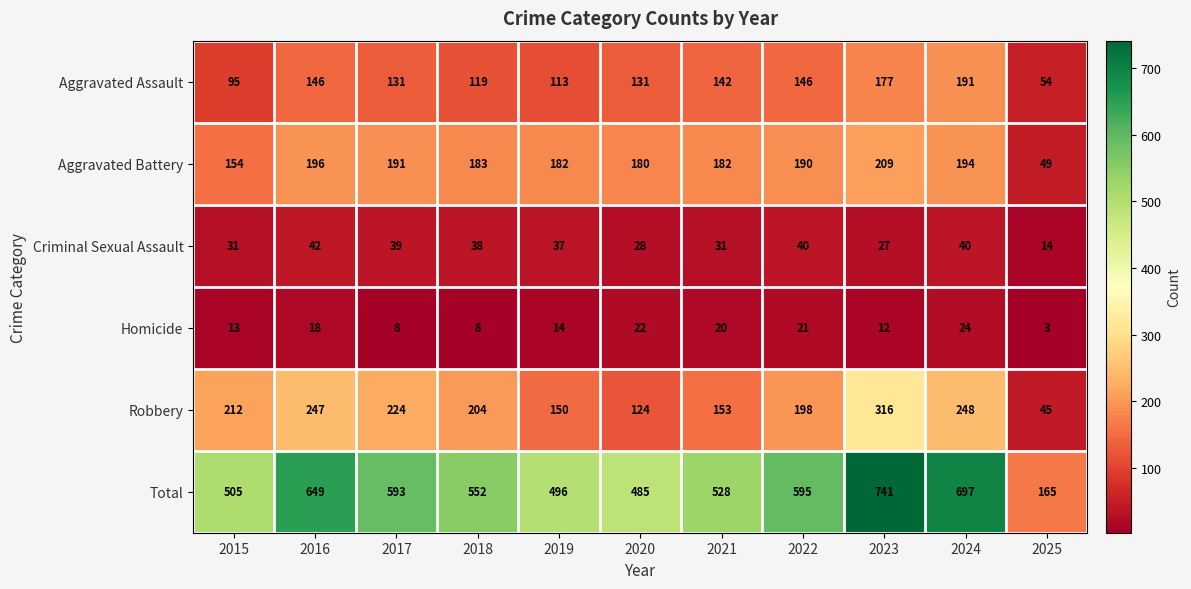

What is the maximum value shown in the chart?

741